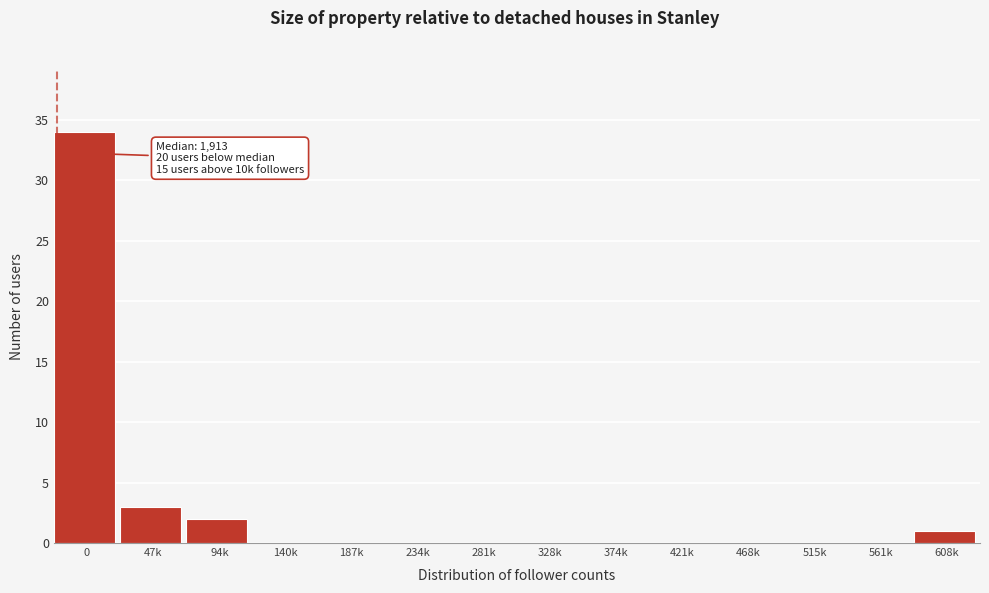

Reading right to left, list all the values displayed in this chart.

608k=1	561k=0	515k=0	468k=0	421k=0	374k=0	328k=0	281k=0	234k=0	187k=0	140k=0	94k=2	47k=3	0=34